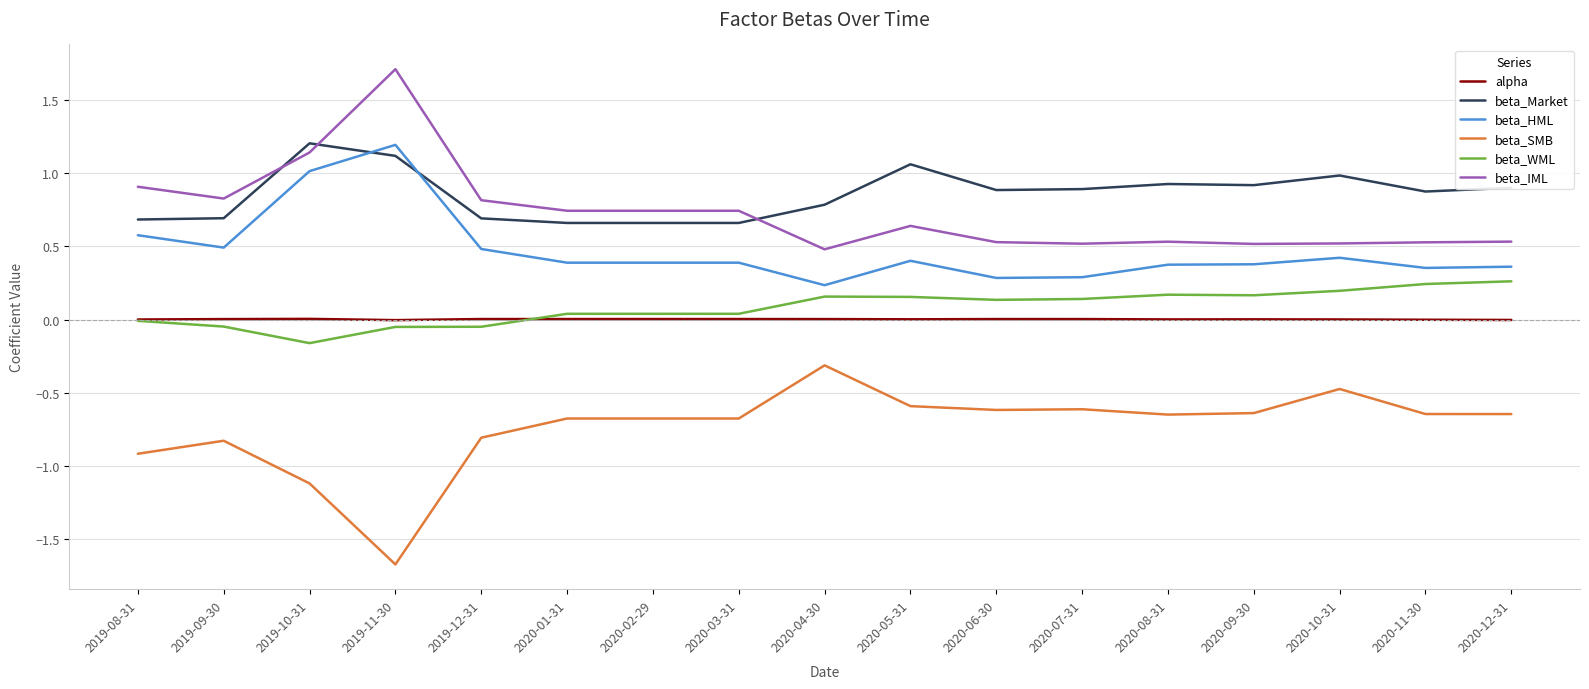

True or false: alpha and beta_HML cross at least once.

False